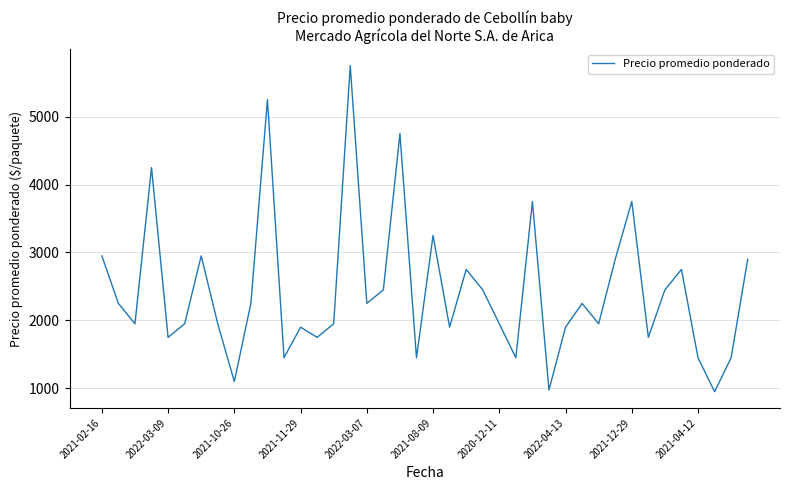

What is the difference between the maximum and minimum values?

4800